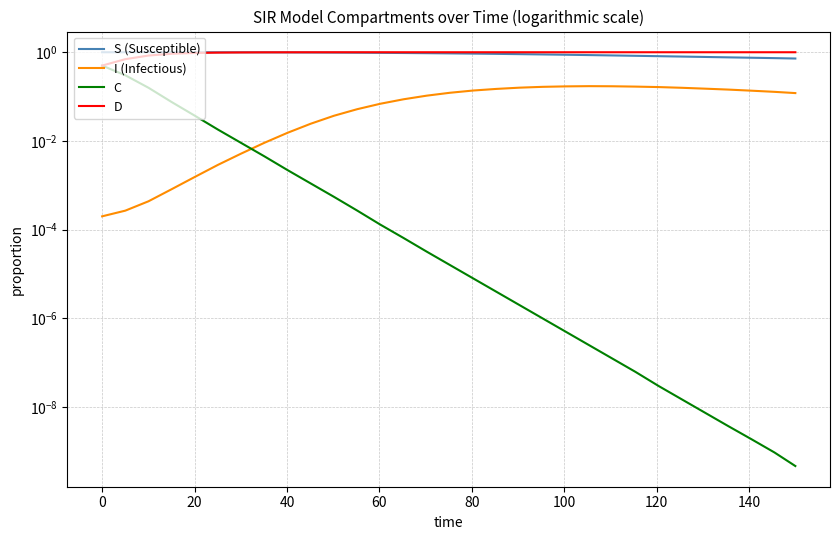

Is it true that C equals 0.1 at 0?

False